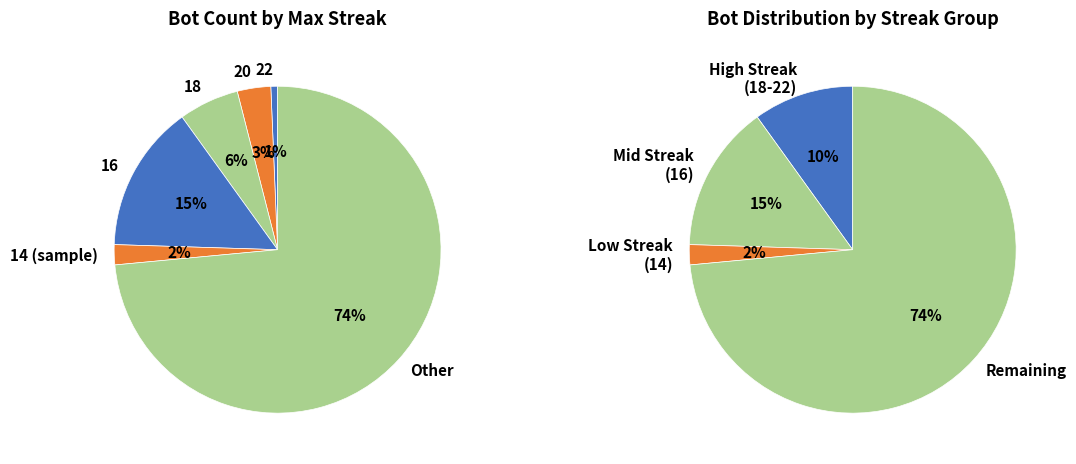

Which has a higher value, 10 or 22?

10